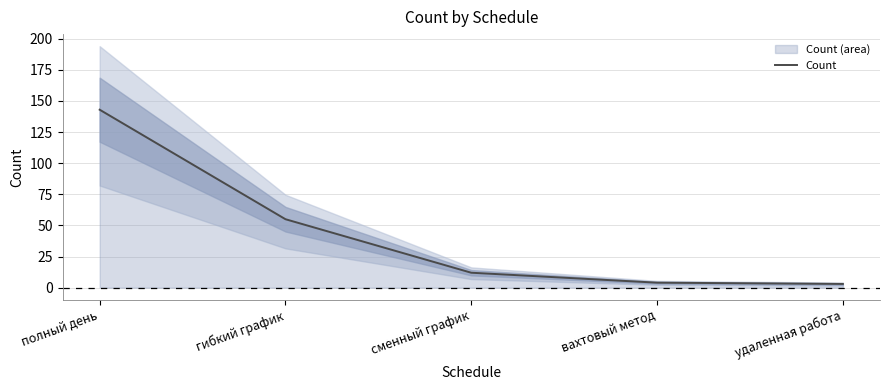

At which category does the chart reach its minimum across all series?

удаленная работа